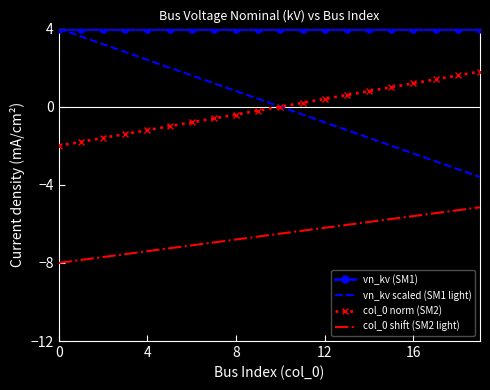

Which series has the widest spread of values?

vn_kv scaled (SM1 light)